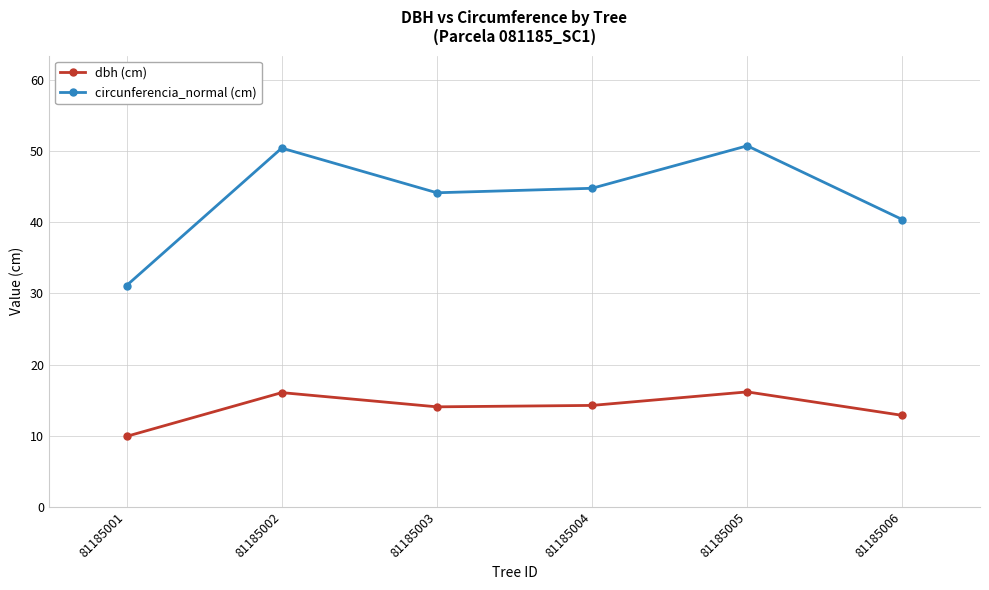

What is the lowest value of the circunferencia_normal (cm) series?

31.1